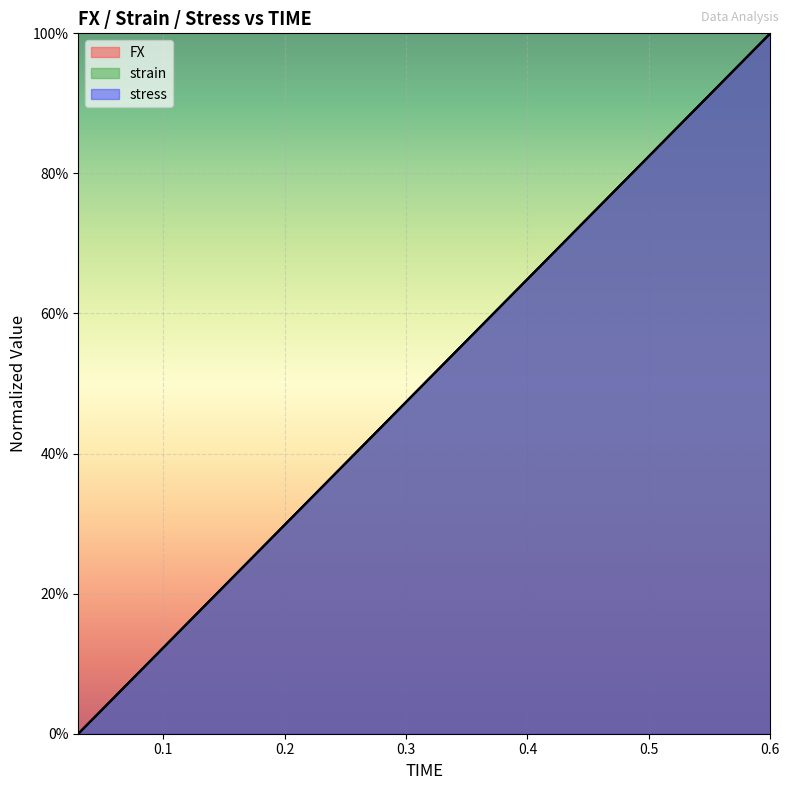

What is the sum of all FX values?

10.0